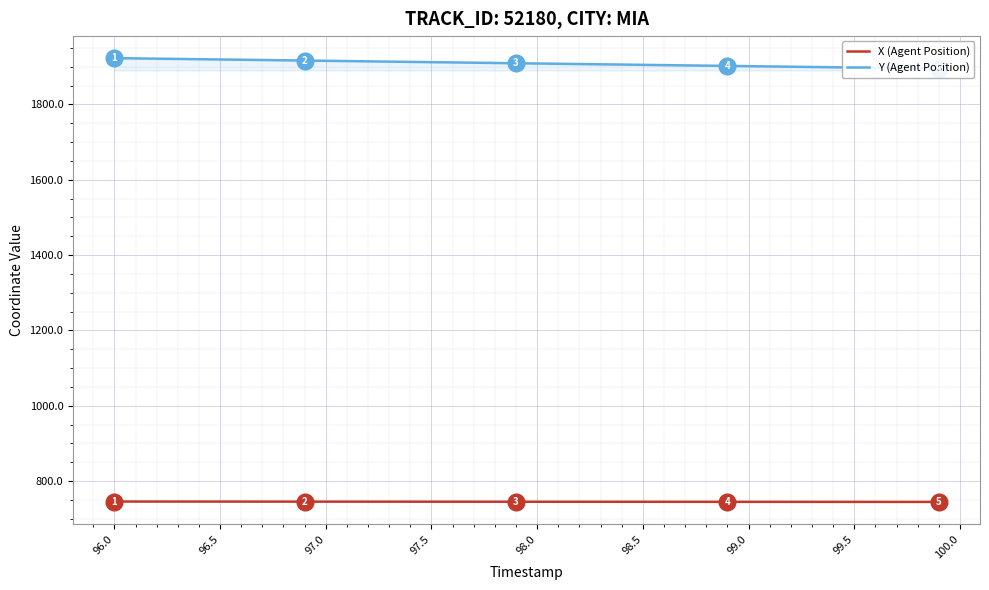

What are all the series names shown in the legend?

X (Agent Position), Y (Agent Position)